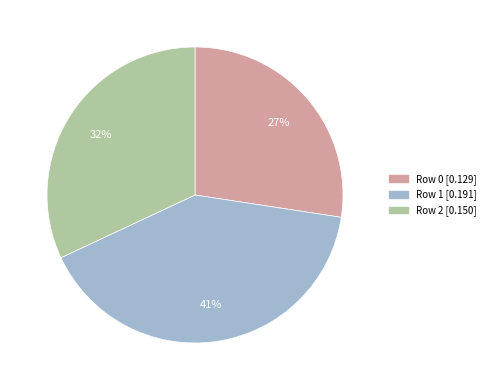

Which category has the smallest portion of the pie?

Row 0